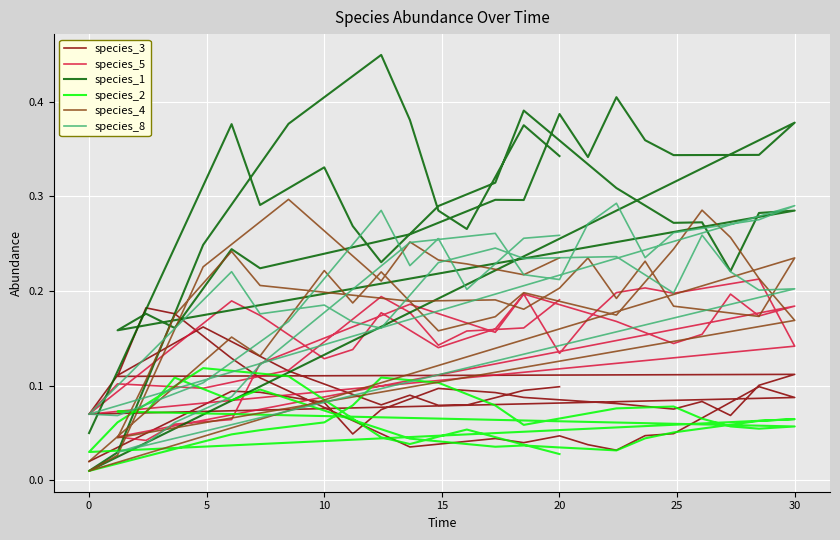

What is the sum of the species_4 values at 22 and −5?

0.2